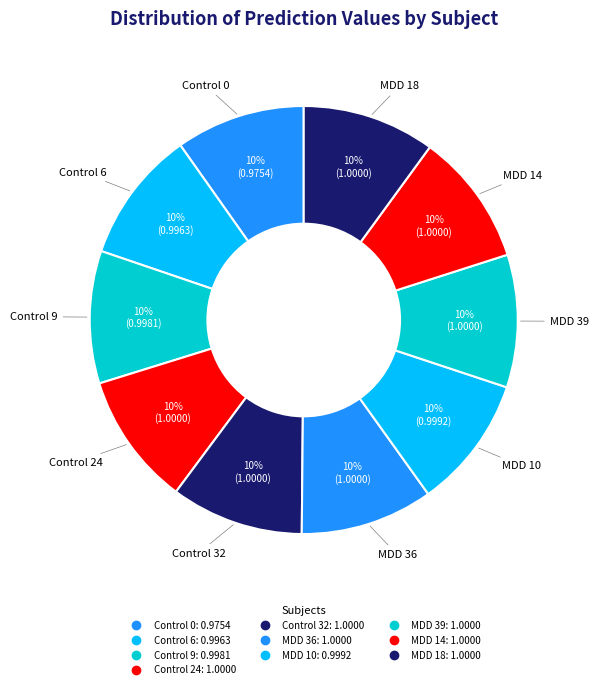

Combined, do MDD 18 and MDD 10 account for over 50%?

No